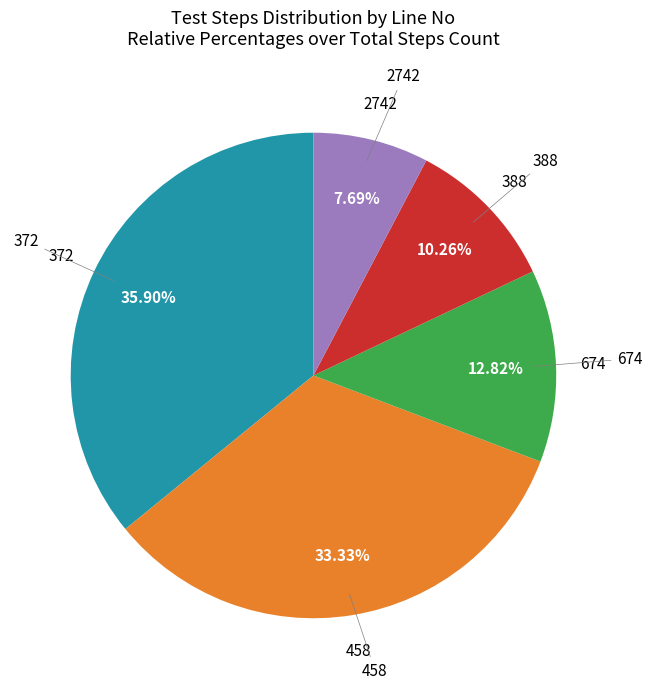

To the nearest percent, what is the combined percentage of 372 and 388?

46%